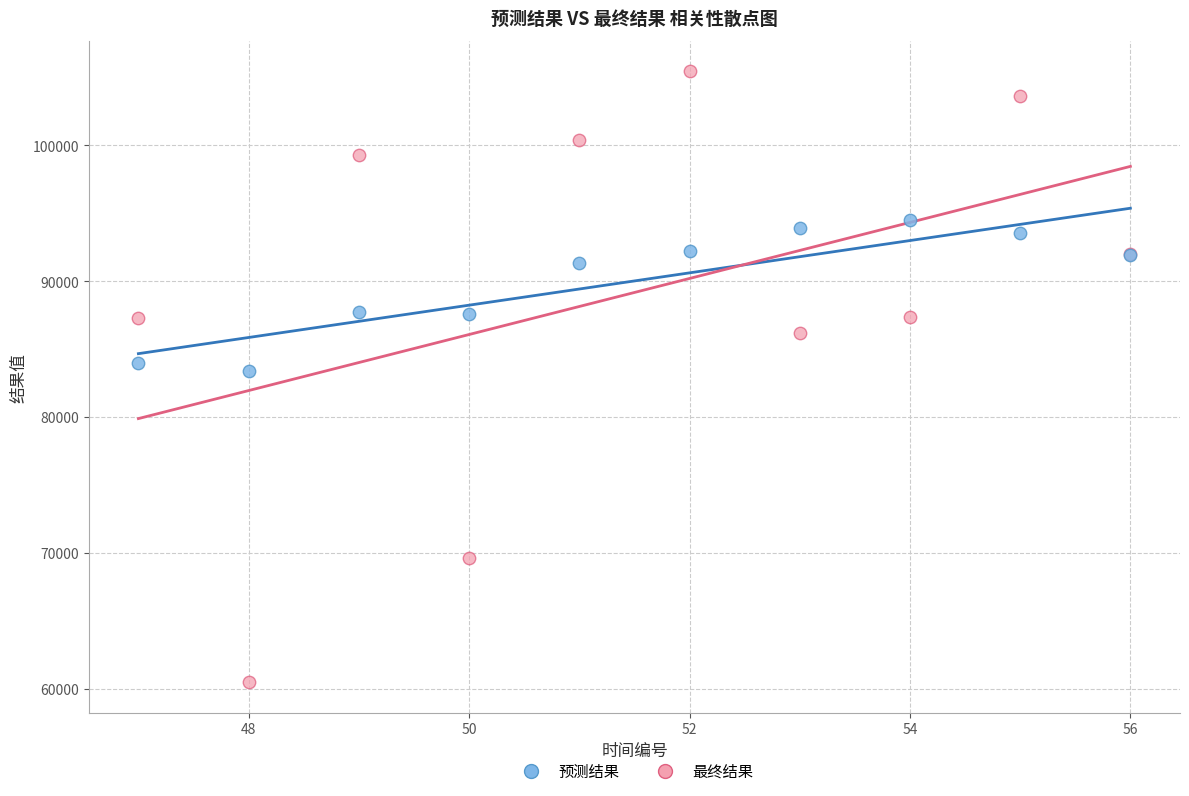

Which series reaches the minimum Y coordinate?

最终结果